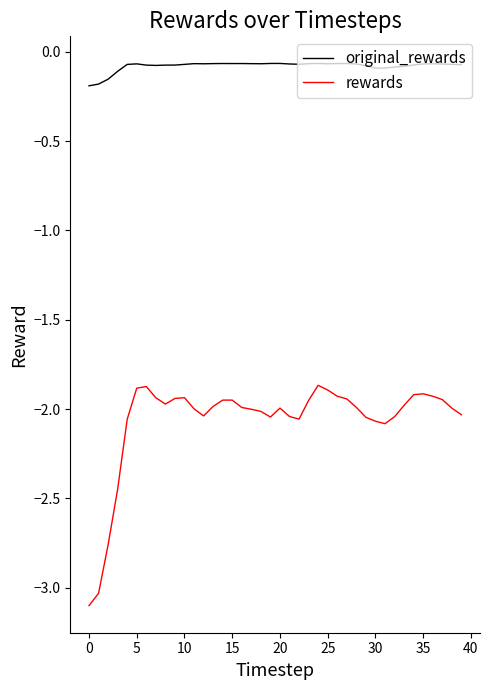

How many categories are shown in the chart?

40